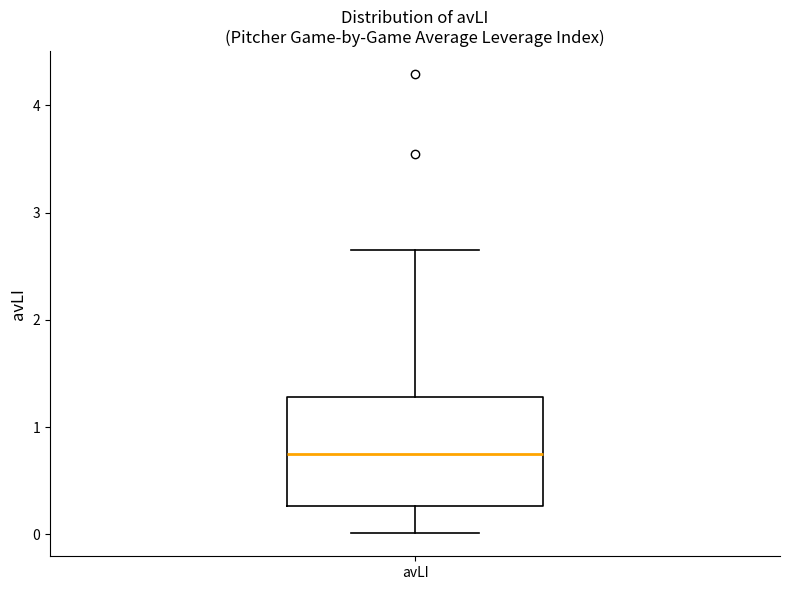

Where does the median line of the box for avLI sit on the y-axis? The values are not printed on the chart, so give them approximately, as read against the axis.

0.8